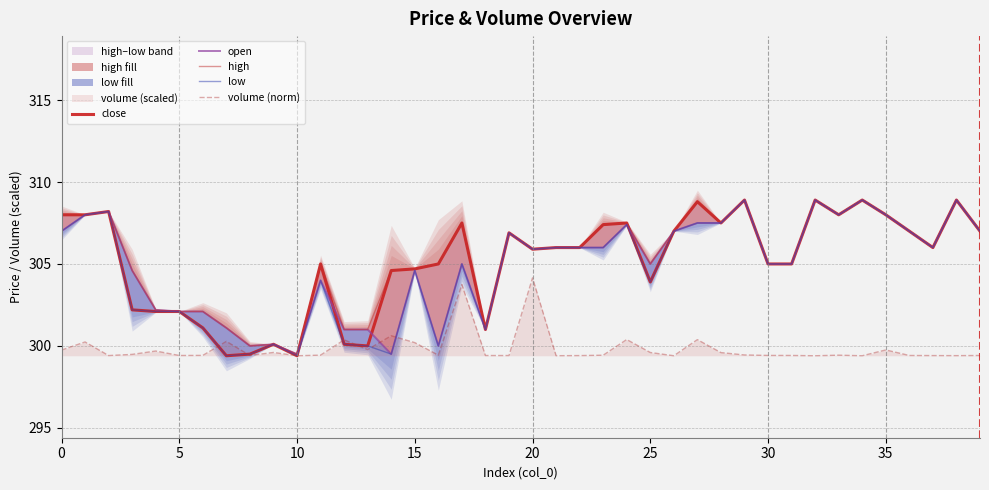

The value of close at 39 is 307.0. True or false?

True